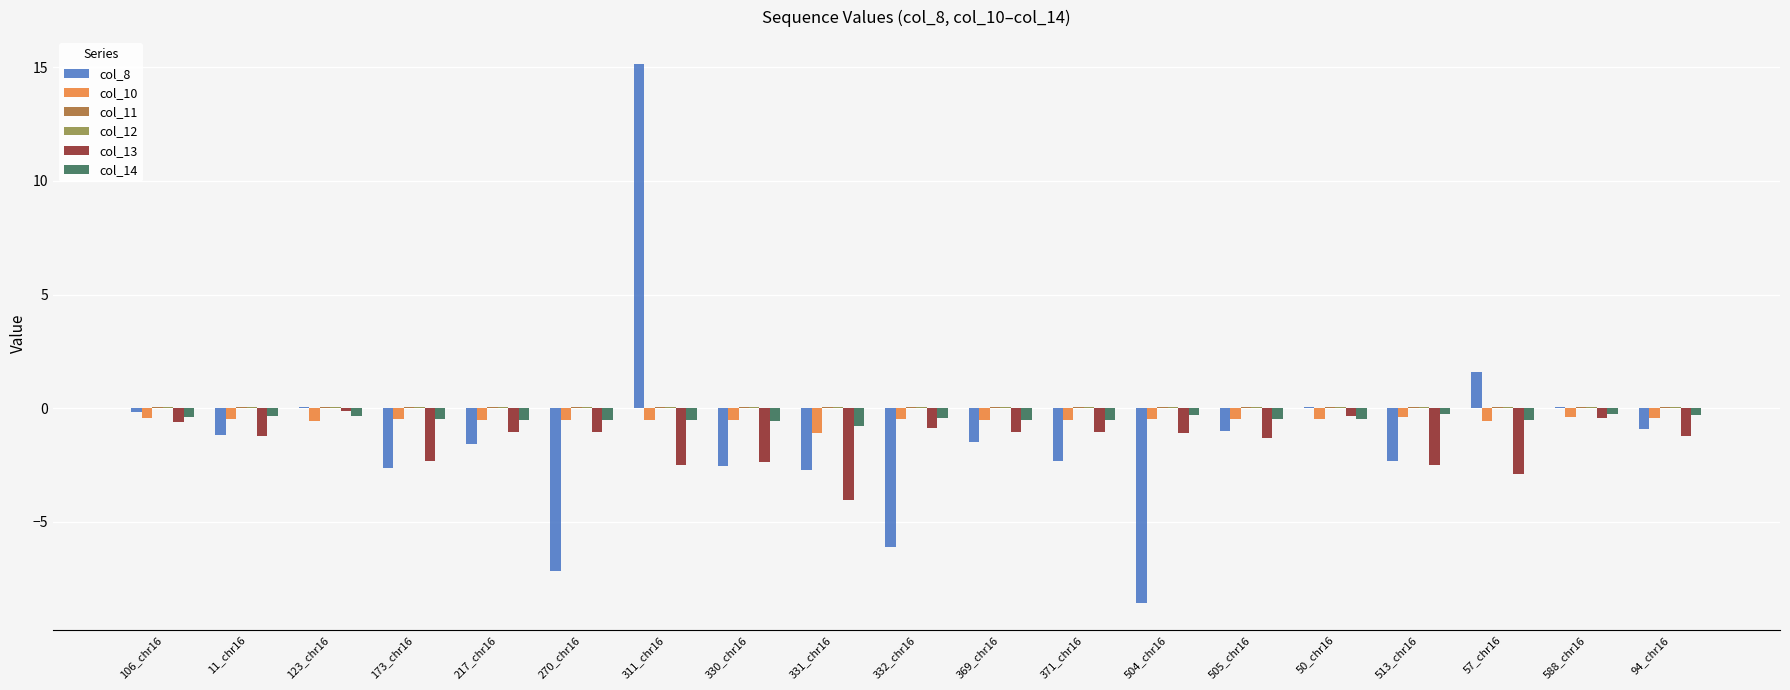

What is the maximum value for col_8?

15.1